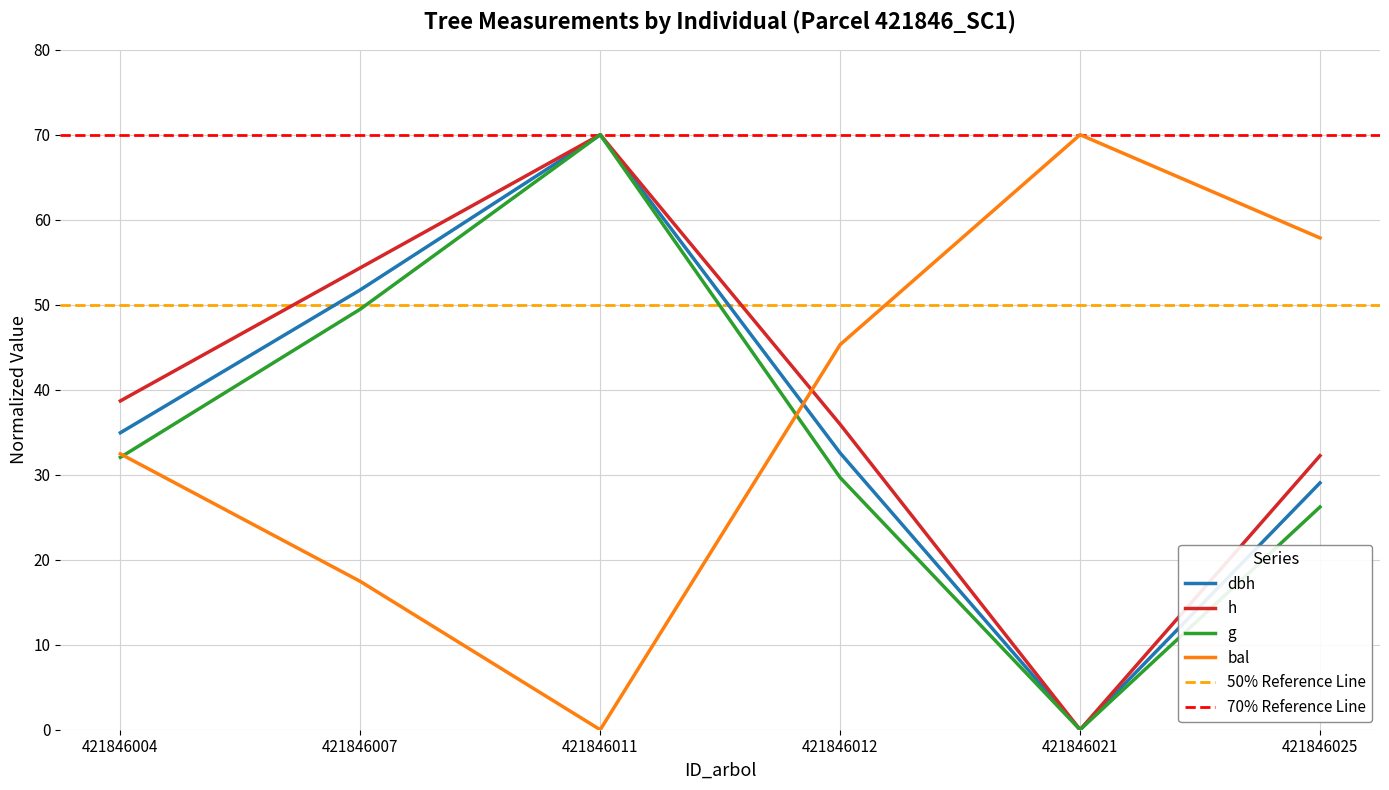

True or false: dbh and h cross at least once.

False